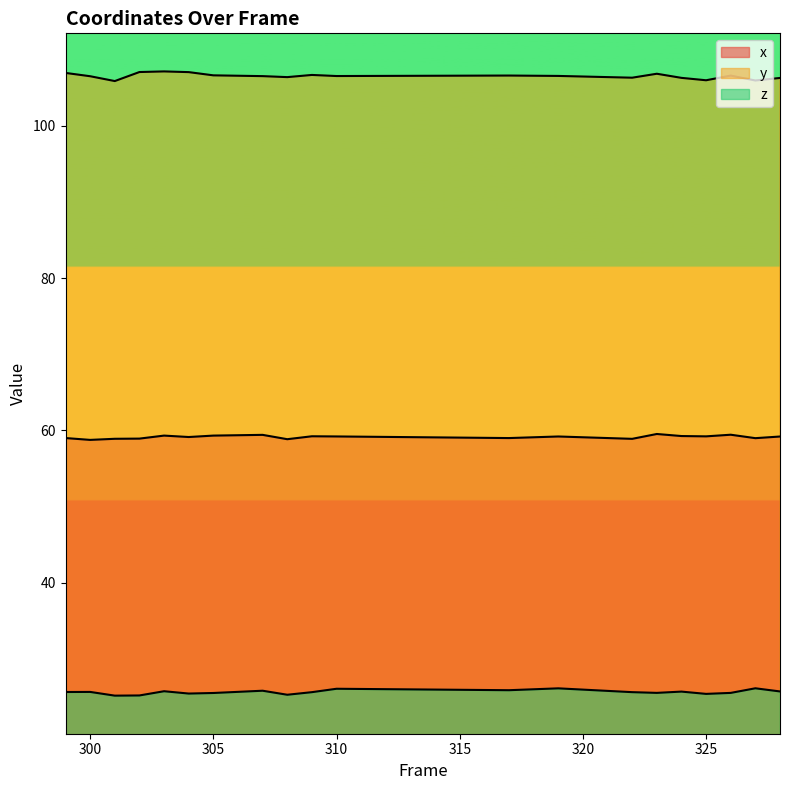

What is the sum of the x values at 303 and 305?

118.6